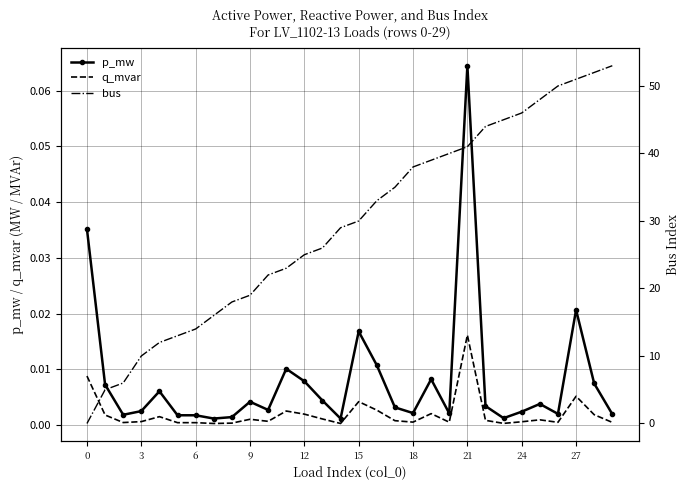

How many times do p_mw and bus cross each other?

1